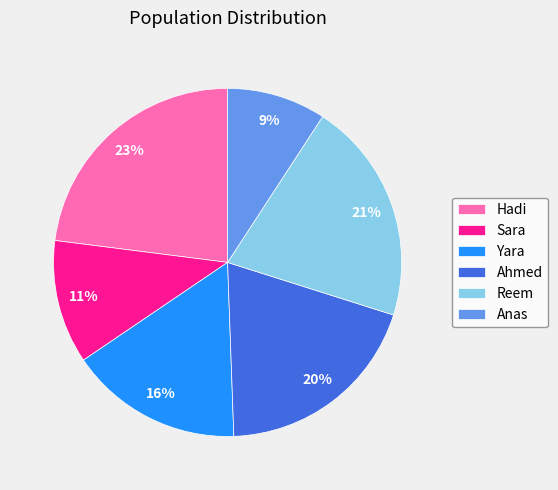

Is there any slice that represents more than half of the pie?

No